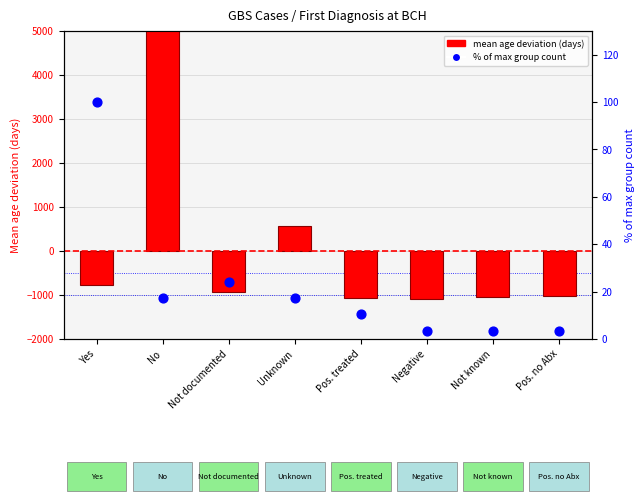

Which series has the widest spread of Y values?

mean age deviation (days)